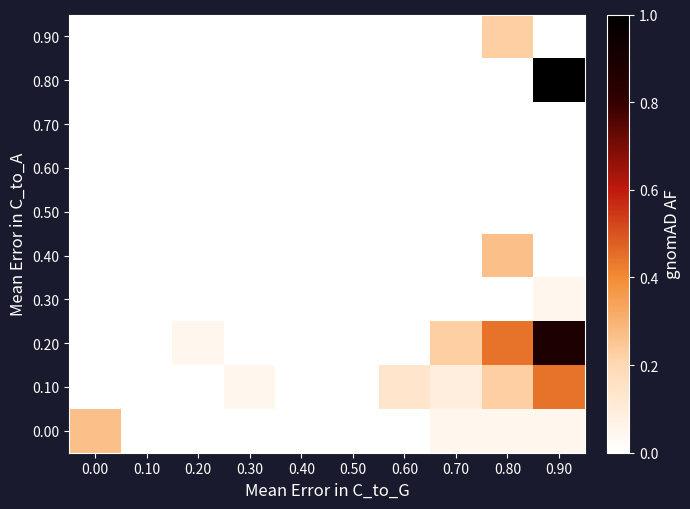

Between 0.40 and 0.20, which is larger?

0.40